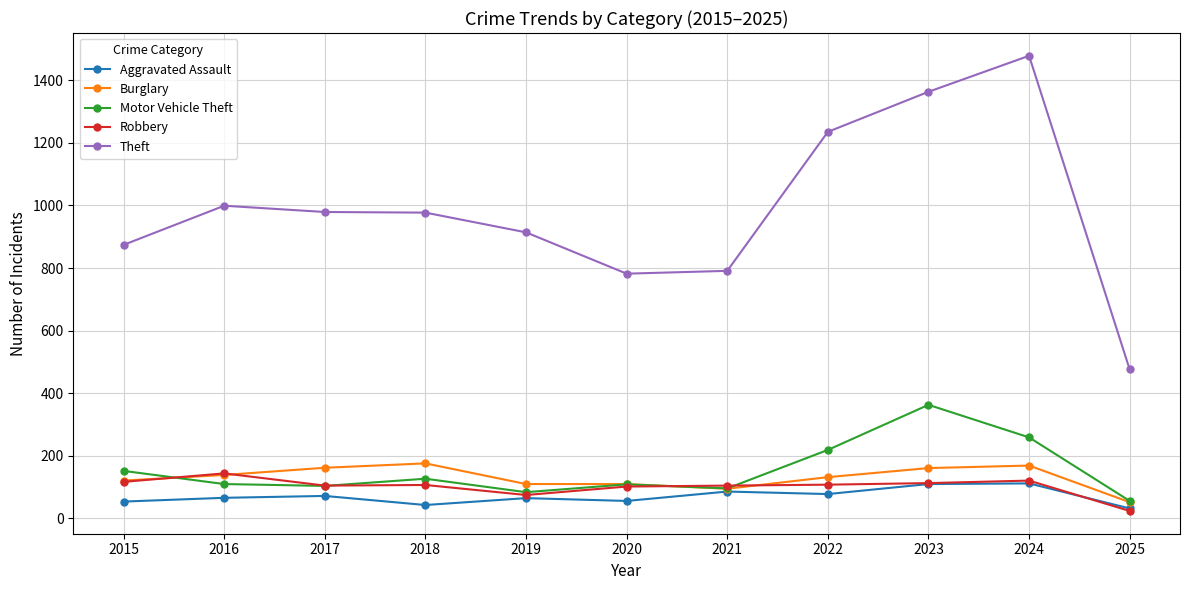

What is the highest value of the Theft series?

1478